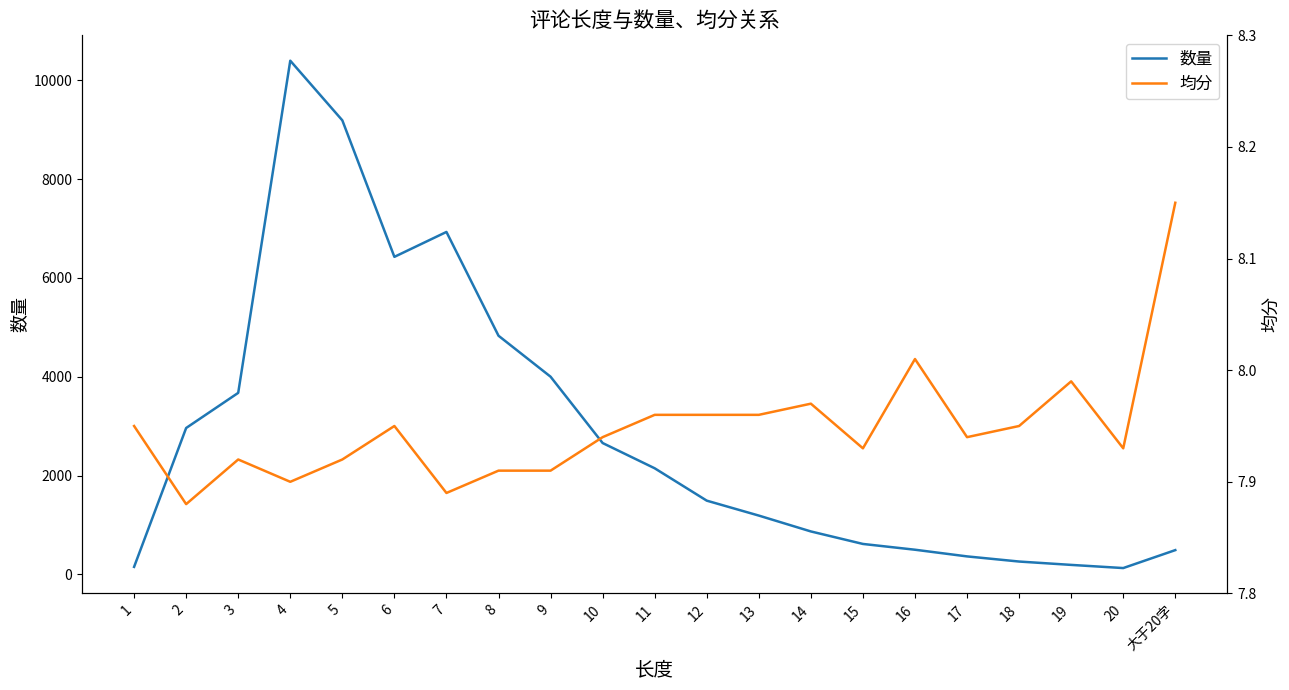

True or false: 数量 has a value of 869.2 at 10.

False